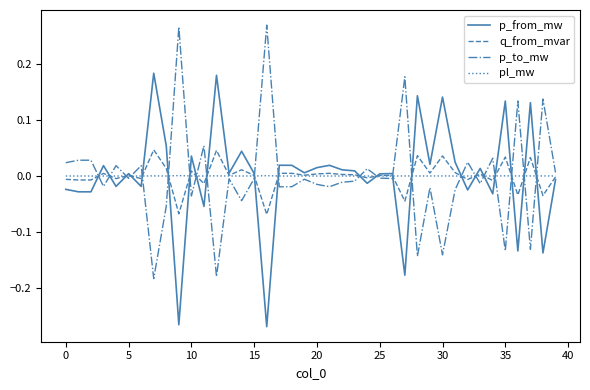

How many lines are shown in the chart?

4